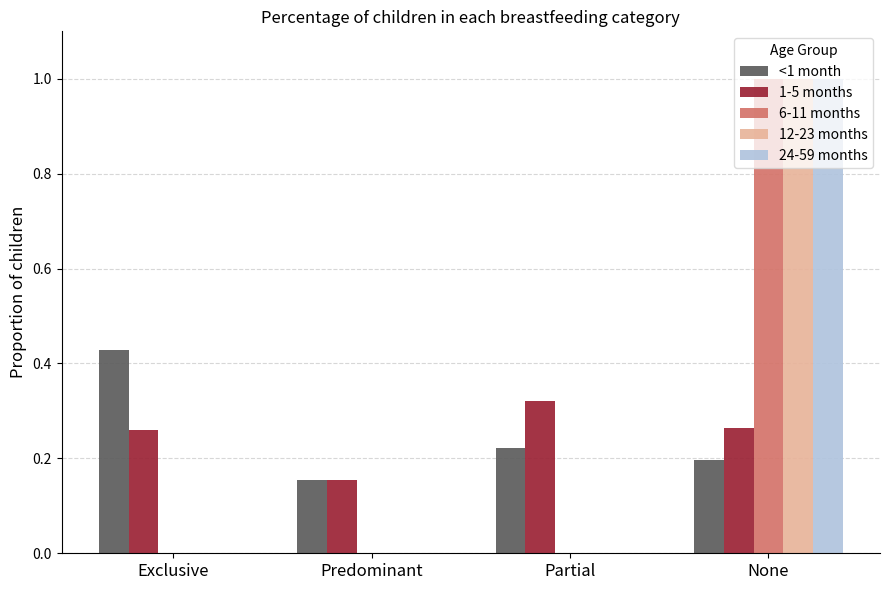

Between Predominant and Partial, which series saw the biggest shift?

1-5 months